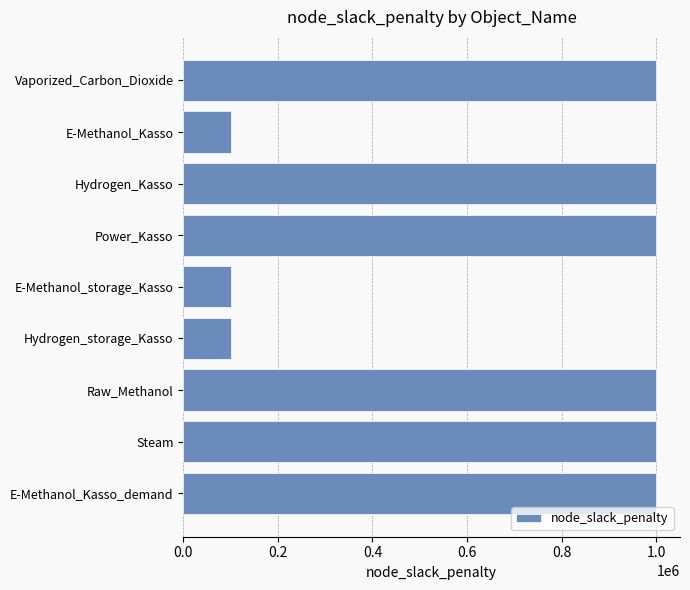

Between E-Methanol_storage_Kasso and Hydrogen_Kasso, which is larger?

Hydrogen_Kasso